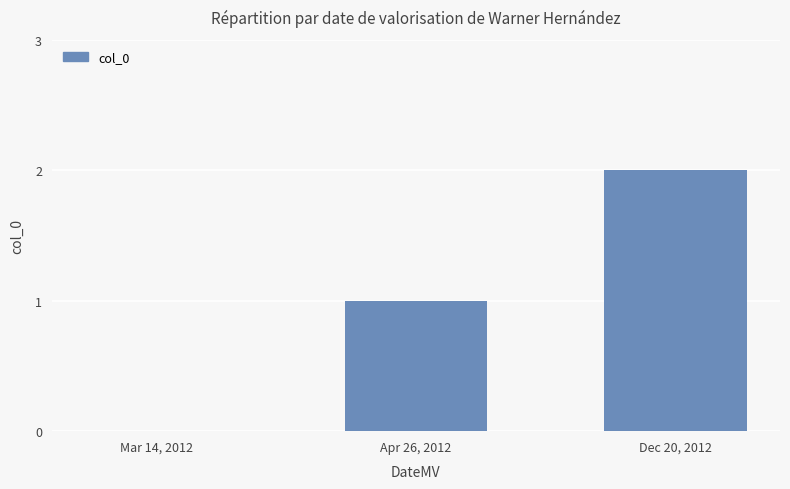

Which label corresponds to the largest value in the chart?

Dec 20, 2012